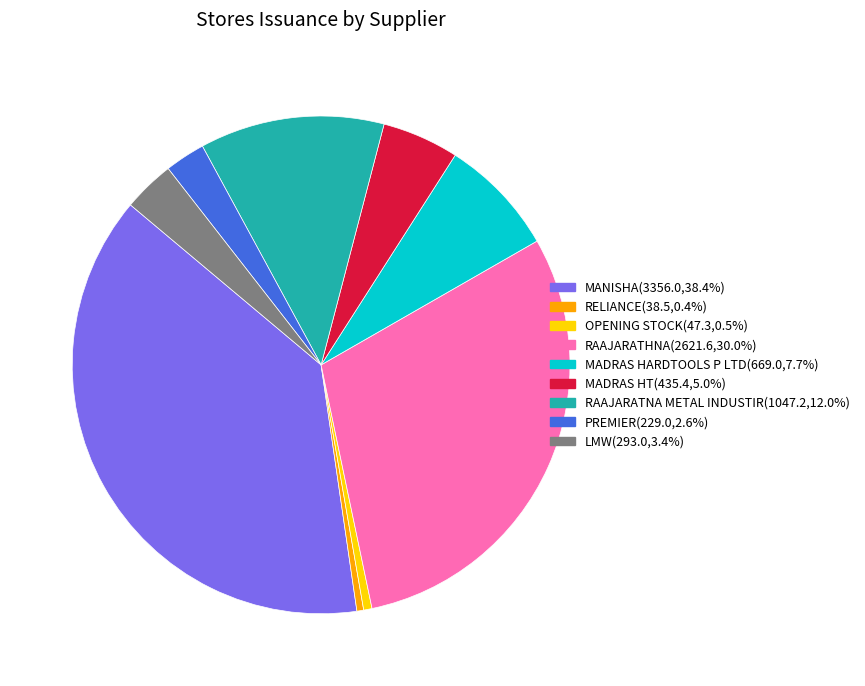

Is there a majority slice in this chart?

No